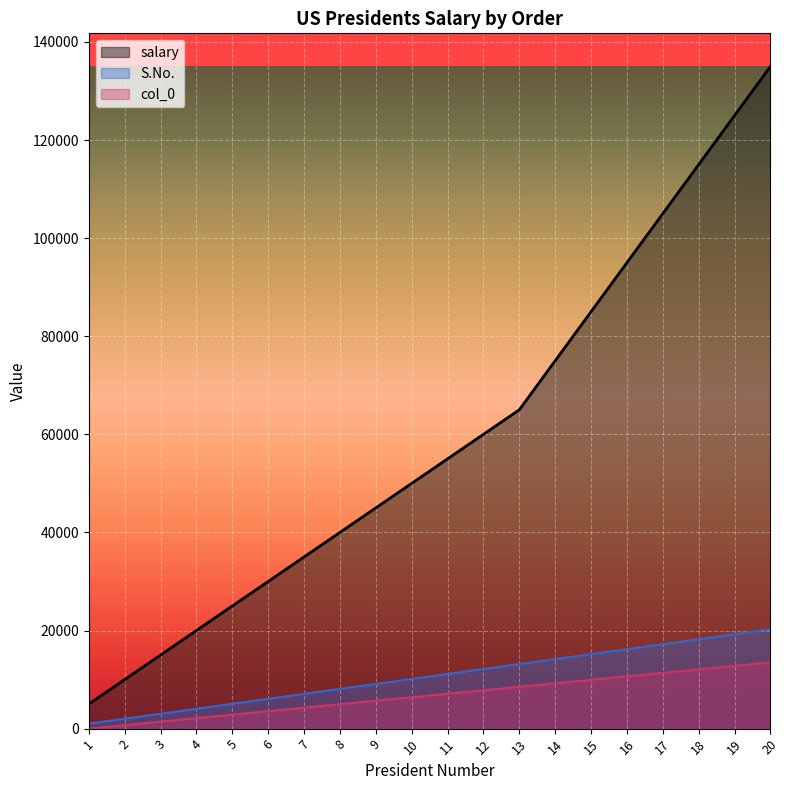

Which category has the lowest value in the S.No. series?

1